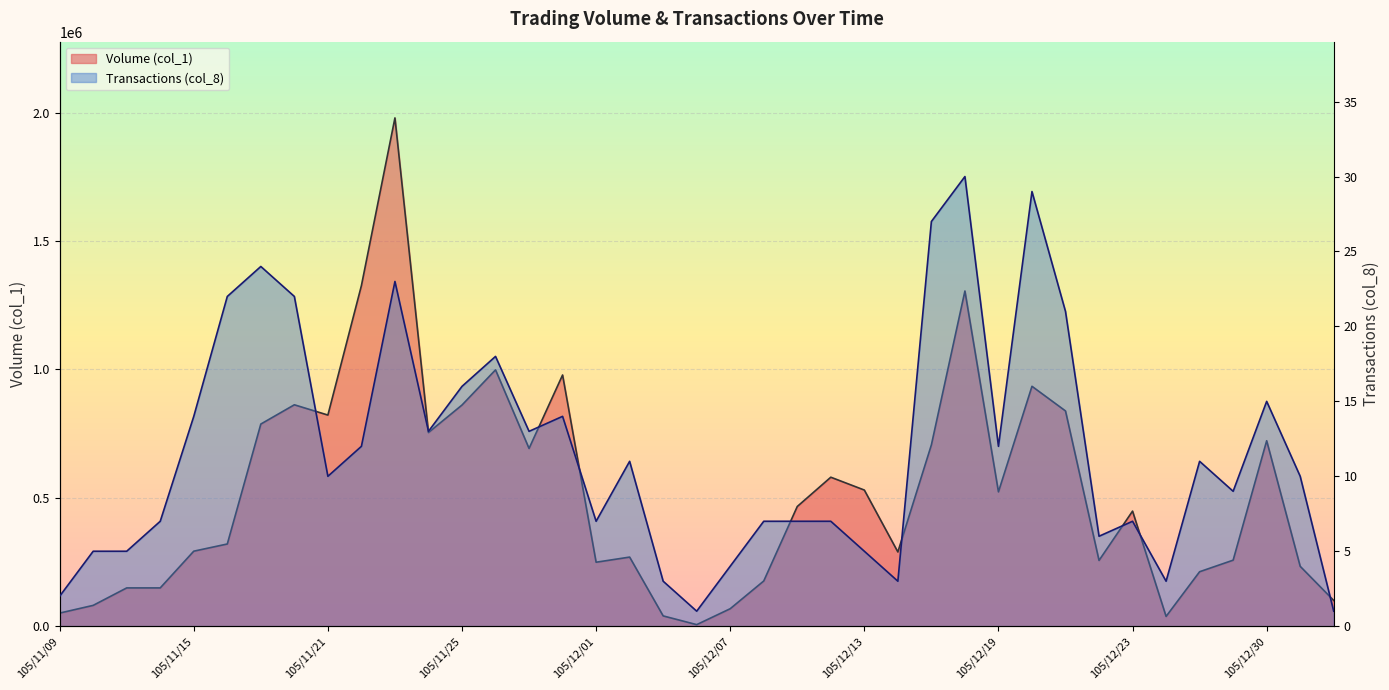

Read the Transactions (col_8) value at 105/11/29.

13